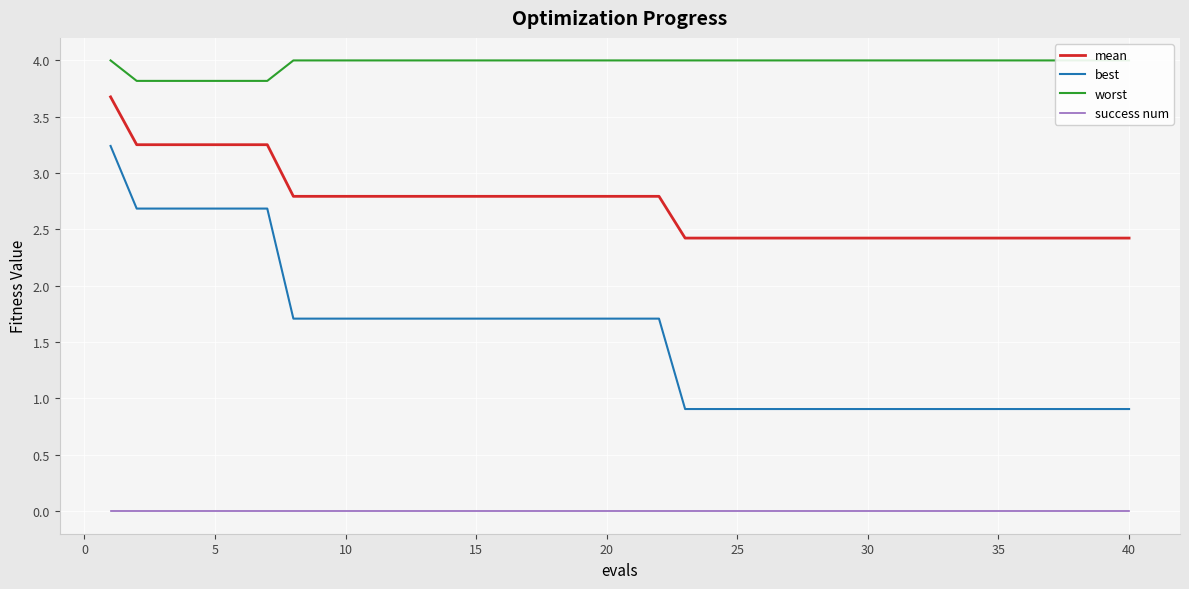

Reading left to right, list all the values displayed in this chart.

mean: 3.7	3.3	3.3	3.3	3.3	3.3	3.3	2.8	2.8	2.8	2.8	2.8	2.8	2.8	2.8	2.8	2.8	2.8	2.8	2.8	2.8	2.8	2.4	2.4	2.4	2.4	2.4	2.4	2.4	2.4	2.4	2.4	2.4	2.4	2.4	2.4	2.4	2.4	2.4	2.4
best: 3.2	2.7	2.7	2.7	2.7	2.7	2.7	1.7	1.7	1.7	1.7	1.7	1.7	1.7	1.7	1.7	1.7	1.7	1.7	1.7	1.7	1.7	0.9	0.9	0.9	0.9	0.9	0.9	0.9	0.9	0.9	0.9	0.9	0.9	0.9	0.9	0.9	0.9	0.9	0.9
worst: 4.0	3.8	3.8	3.8	3.8	3.8	3.8	4.0	4.0	4.0	4.0	4.0	4.0	4.0	4.0	4.0	4.0	4.0	4.0	4.0	4.0	4.0	4.0	4.0	4.0	4.0	4.0	4.0	4.0	4.0	4.0	4.0	4.0	4.0	4.0	4.0	4.0	4.0	4.0	4.0
success num: 0.0	0.0	0.0	0.0	0.0	0.0	0.0	0.0	0.0	0.0	0.0	0.0	0.0	0.0	0.0	0.0	0.0	0.0	0.0	0.0	0.0	0.0	0.0	0.0	0.0	0.0	0.0	0.0	0.0	0.0	0.0	0.0	0.0	0.0	0.0	0.0	0.0	0.0	0.0	0.0